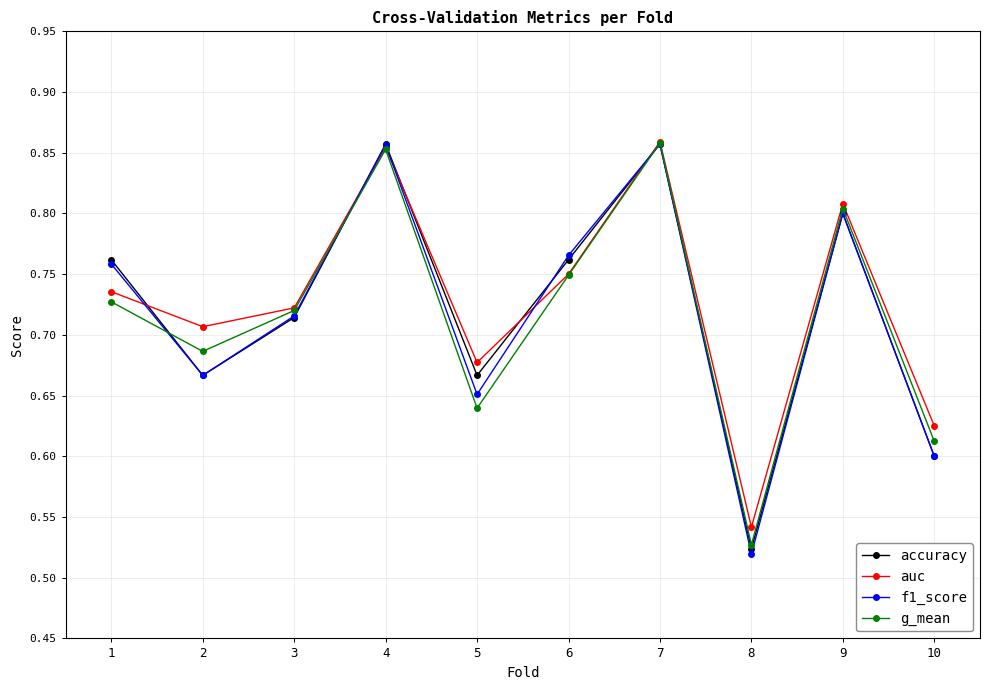

Where is accuracy nearest to the value 0?

8